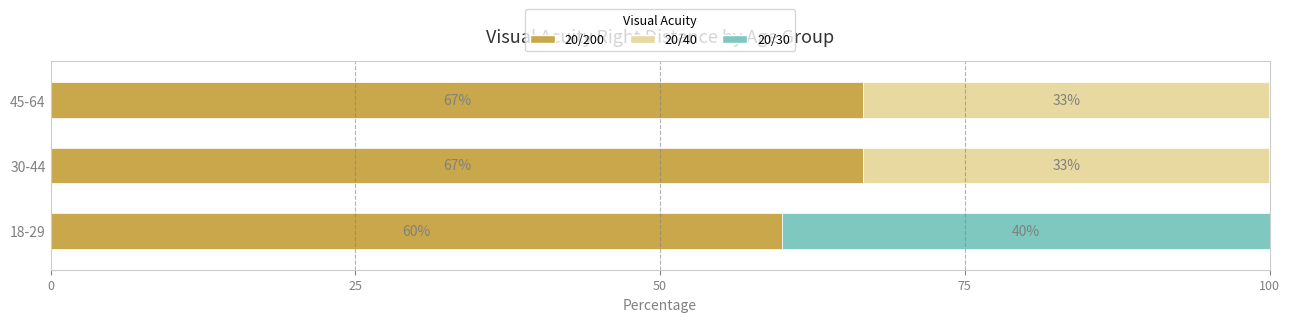

Read the 20/200 value at 30-44.

66.7